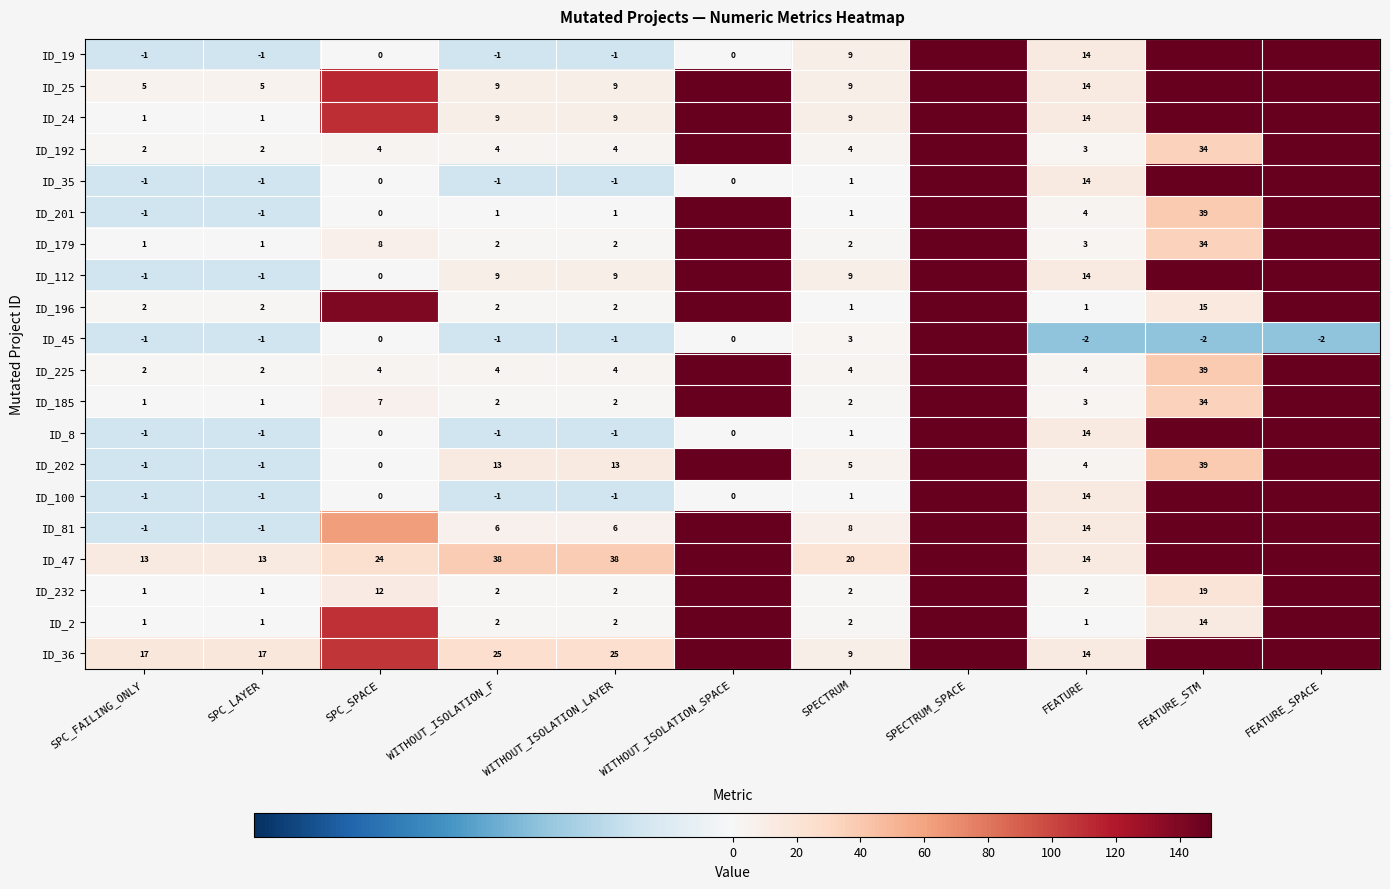

At how many categories does at least one series exceed 218?

4